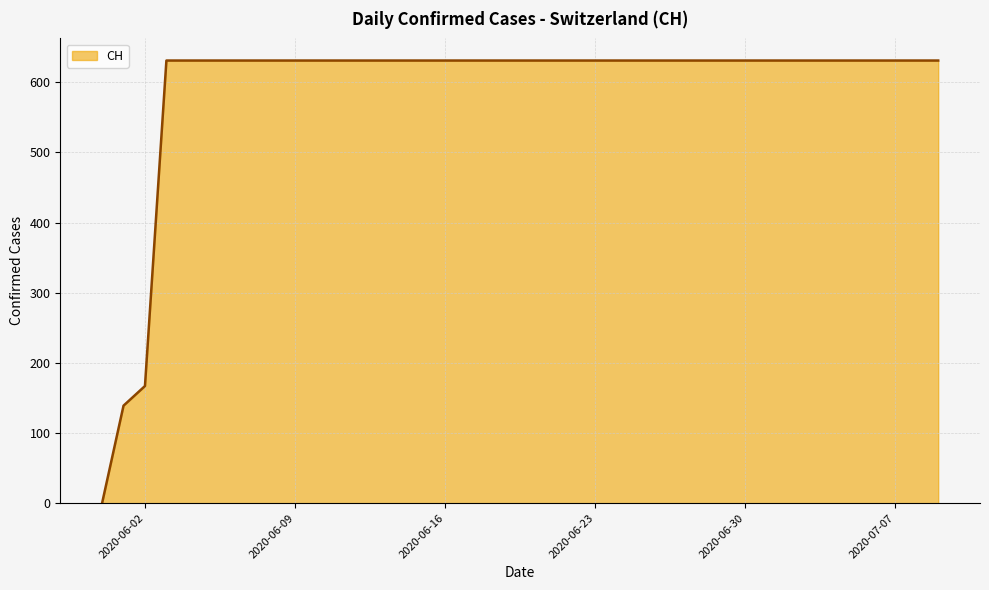

What is the greatest value displayed?

631